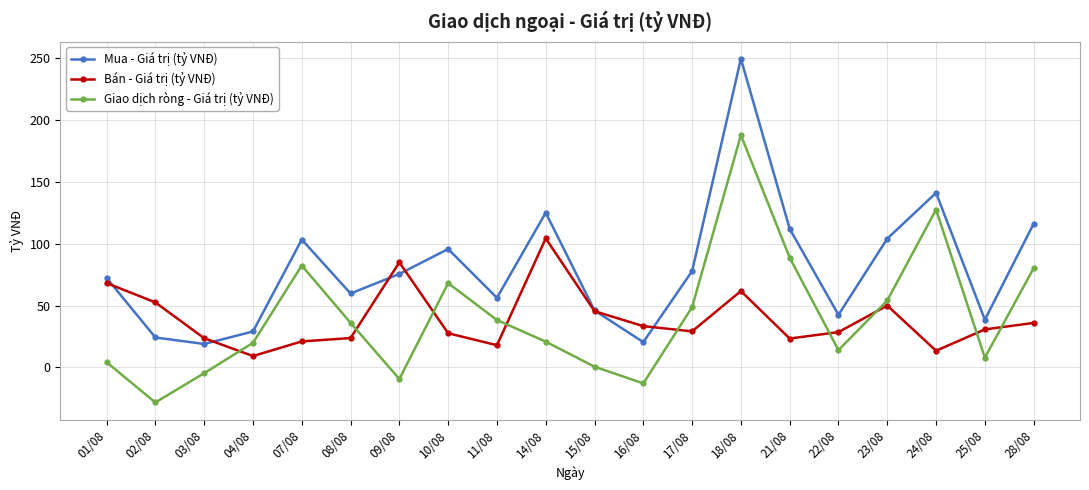

At which category is the sum across all series the highest?

18/08